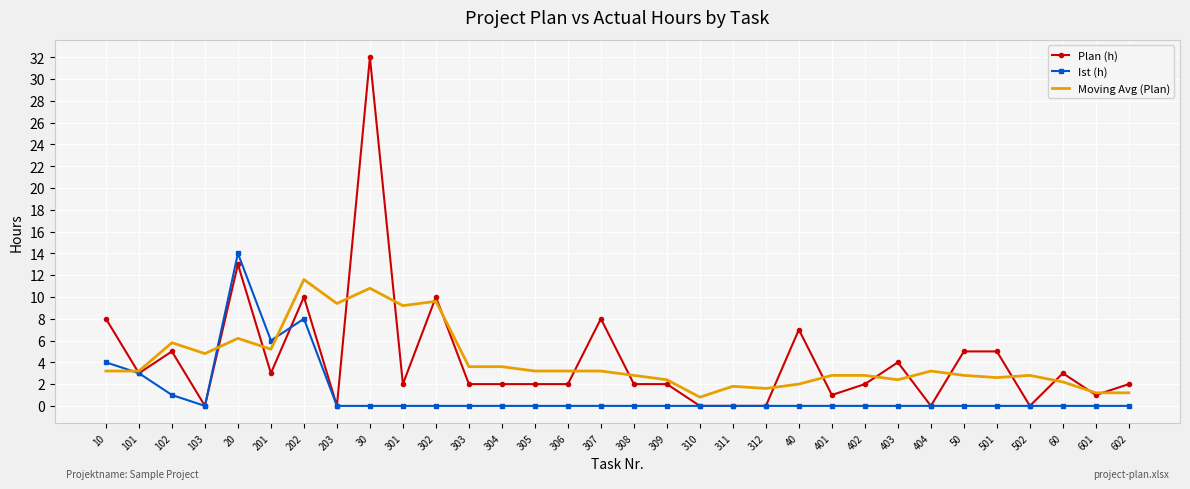

What is the difference between the second highest and second lowest values in the Plan (h) series?

13.0